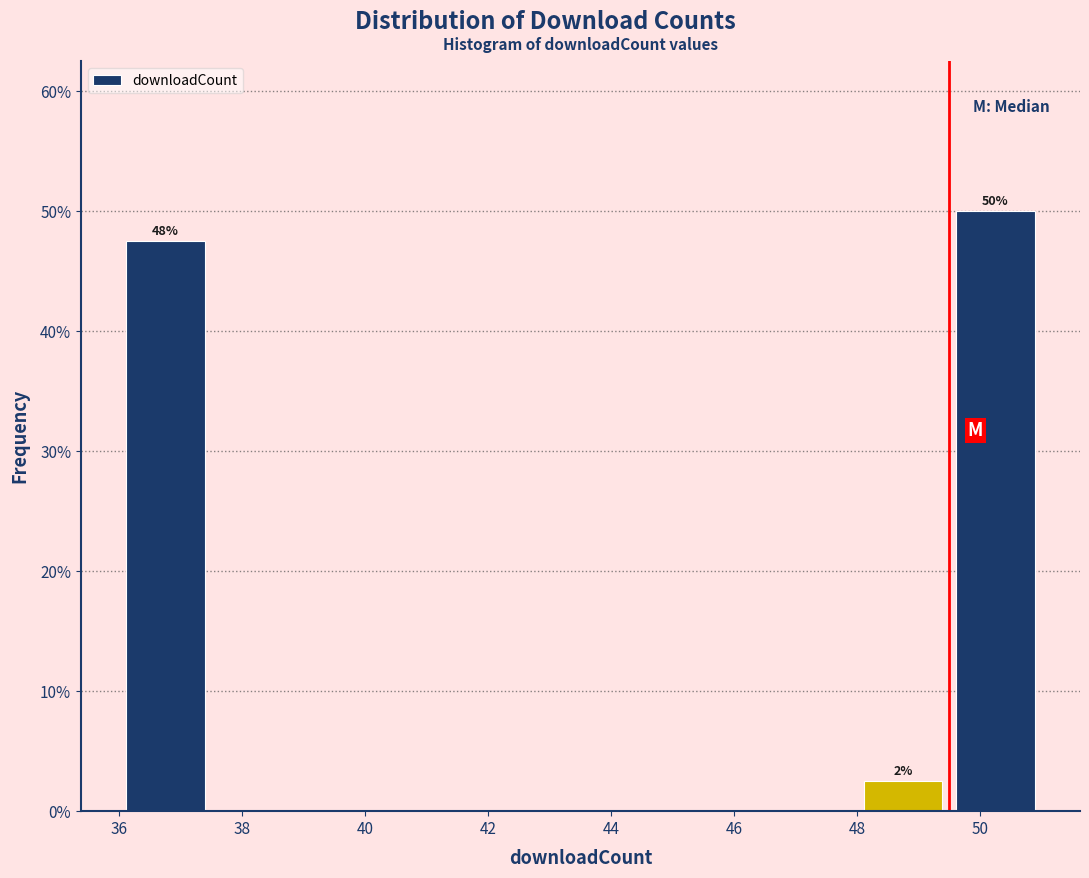

Which range on the x-axis has the tallest bar?

49.5 to 51.0